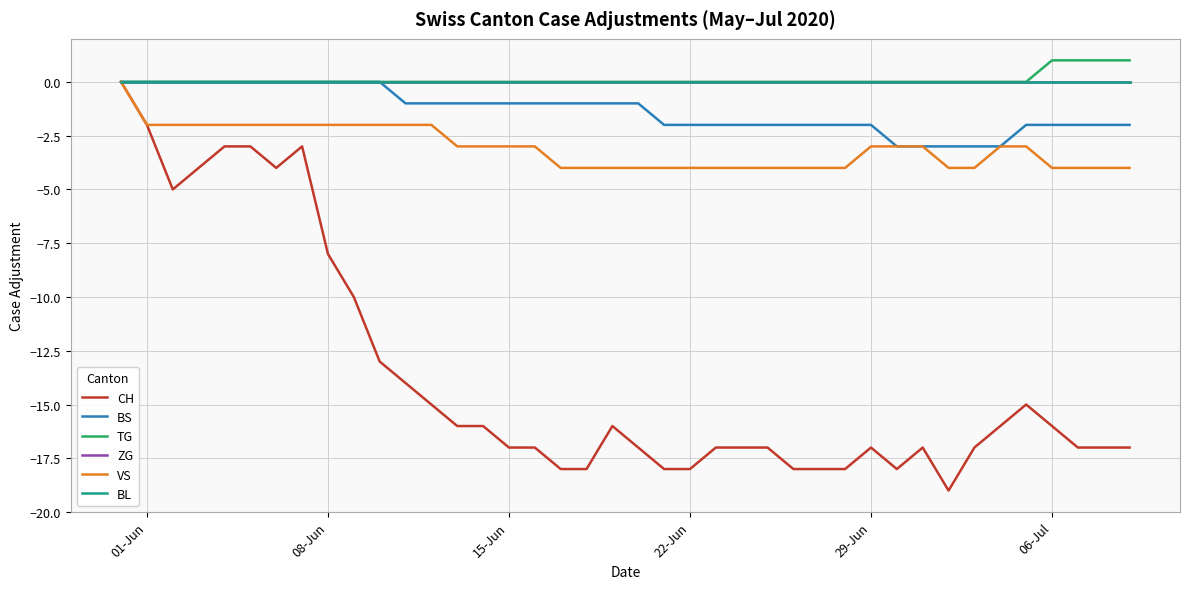

At how many categories does at least one series exceed 0?

4